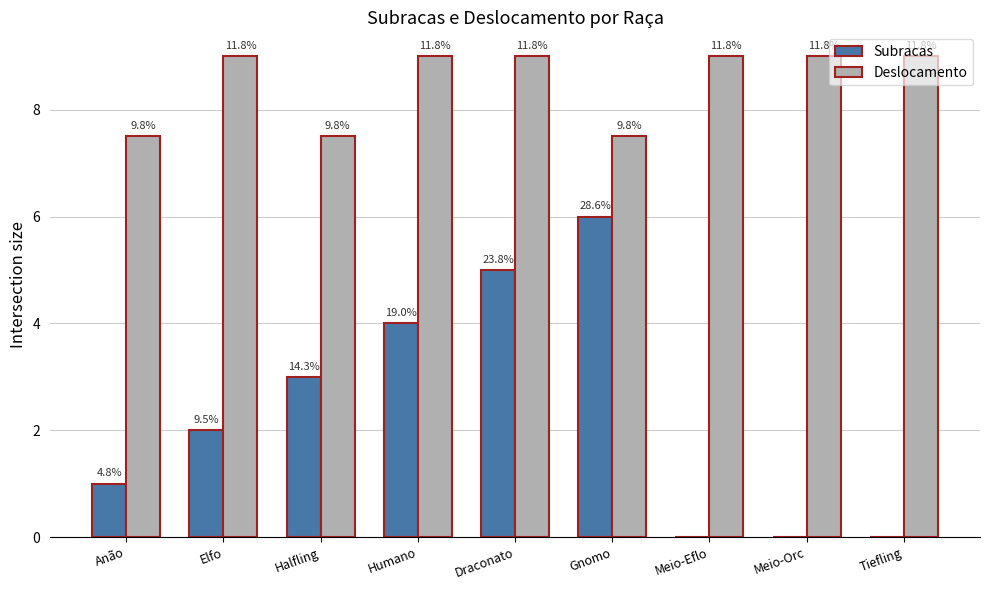

How many groups of bars are there?

9